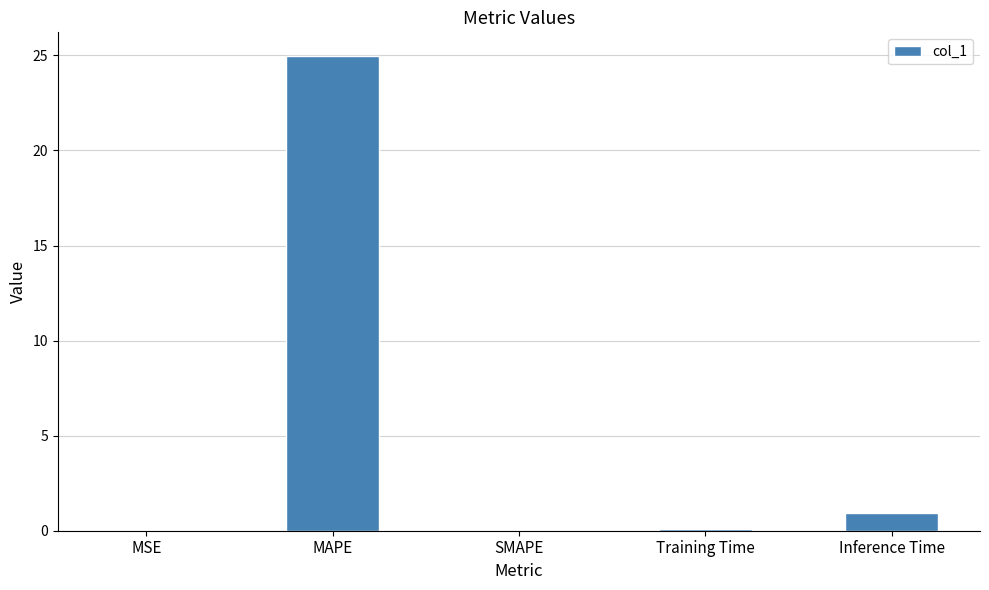

What is the sum of all values?

26.0